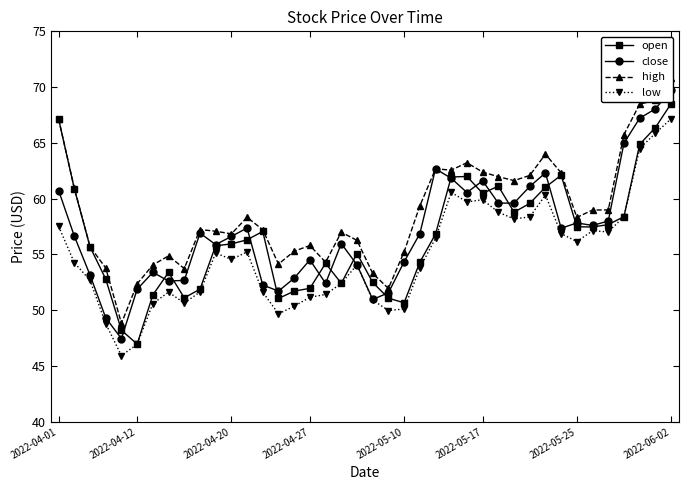

What is the sum of all open values?

2264.0